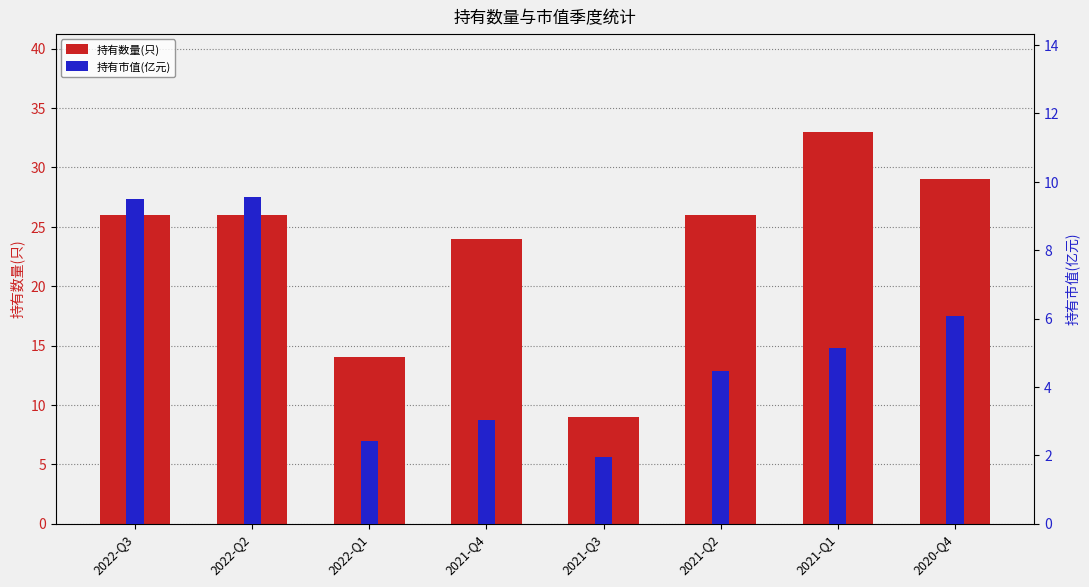

How many series are shown in this chart?

2